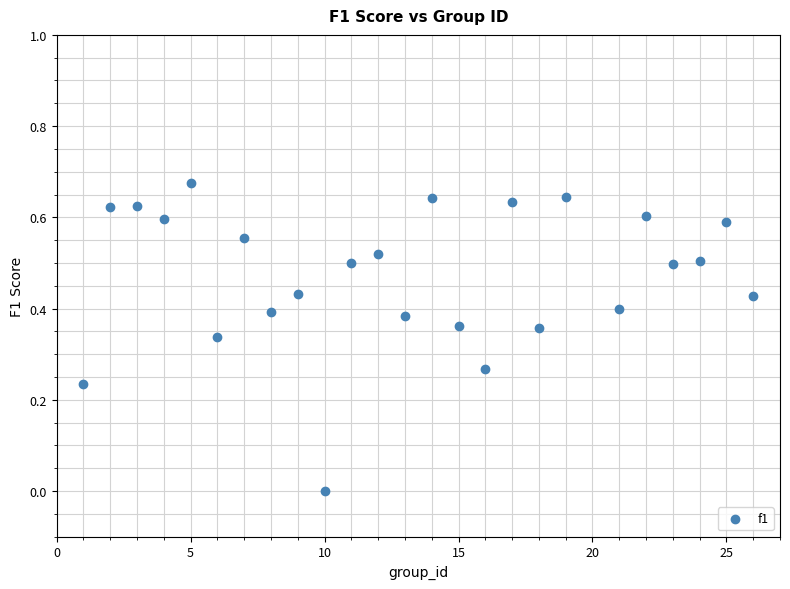

What is the range of X values (max minus min)?

25.0